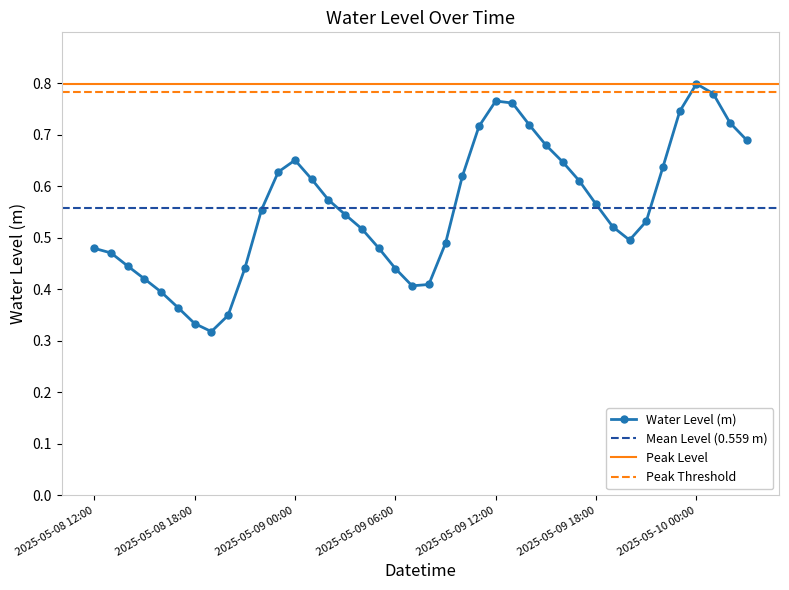

The value at 2025-05-09 21:00 is 0.5. True or false?

True